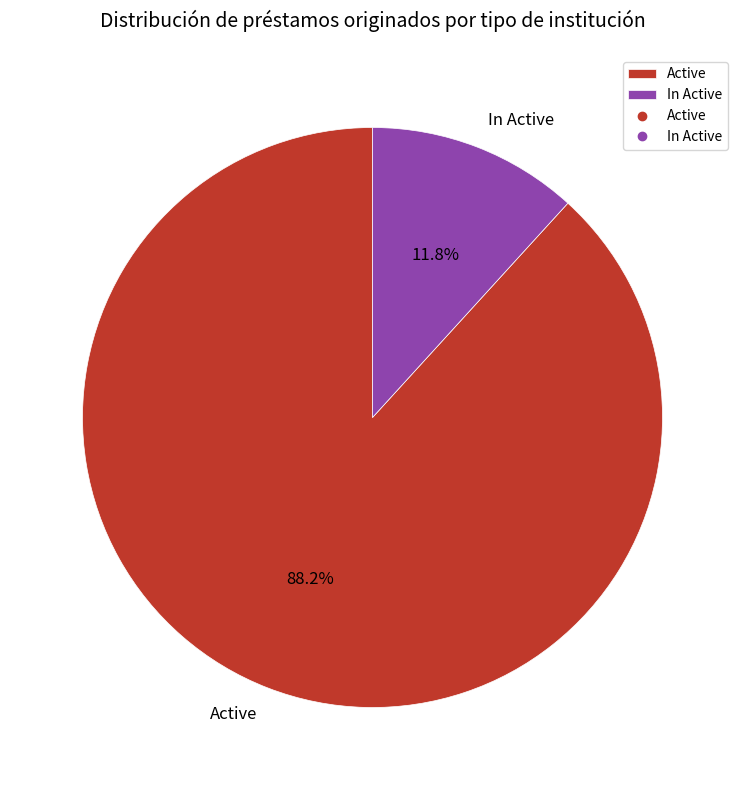

Which has a higher value, In Active or Active?

Active